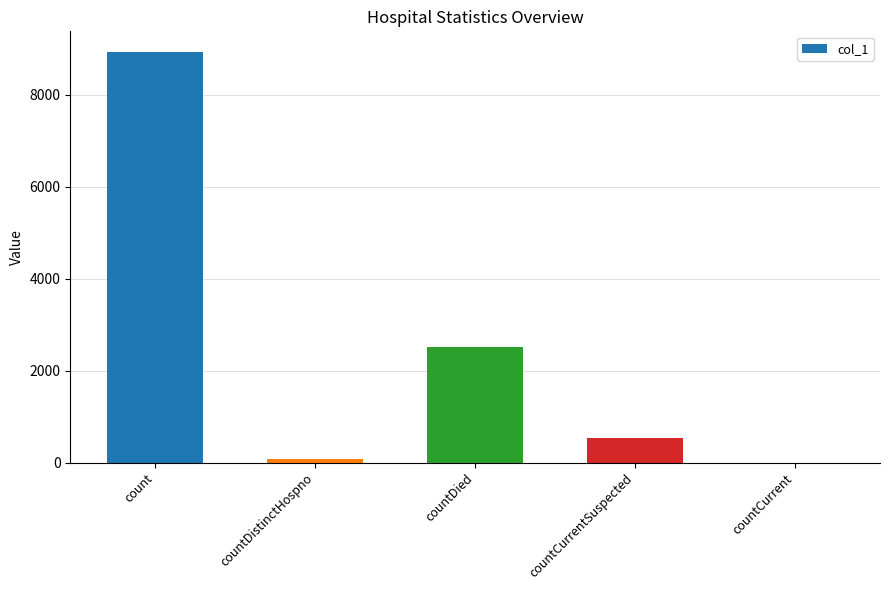

At which label does the data first exceed 543?

count